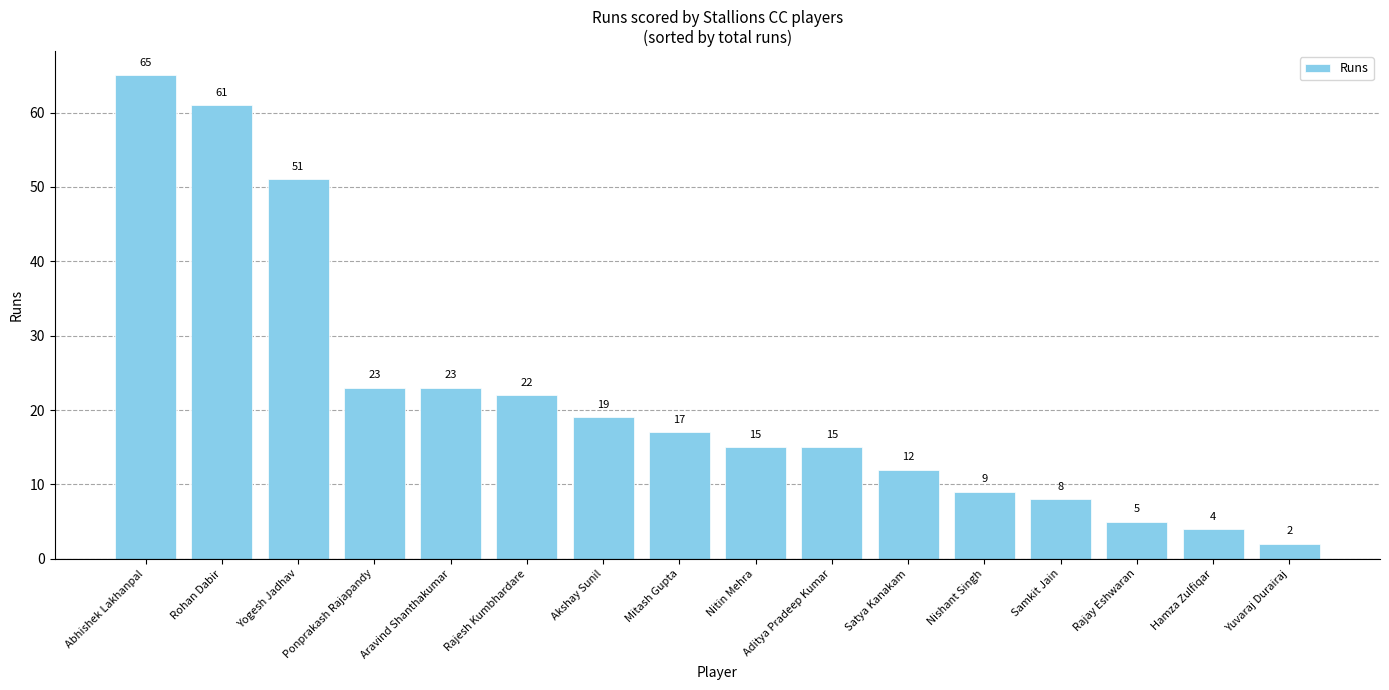

How many bars are there in total?

16